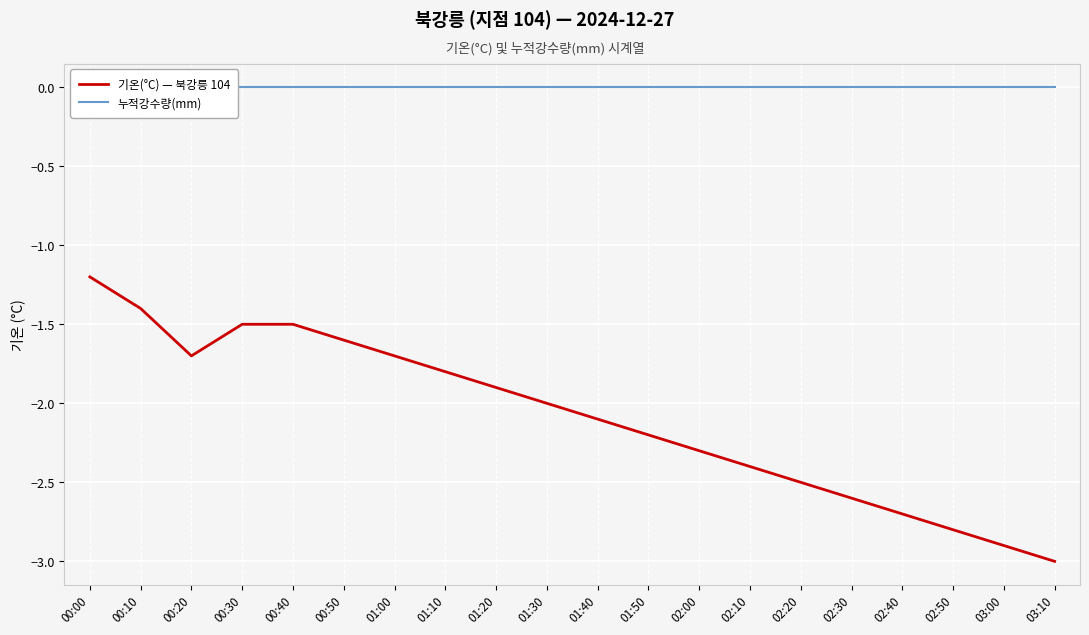

The 기온(°C) — 북강릉 104 series shows -0.3 at 00:30. True or false?

False